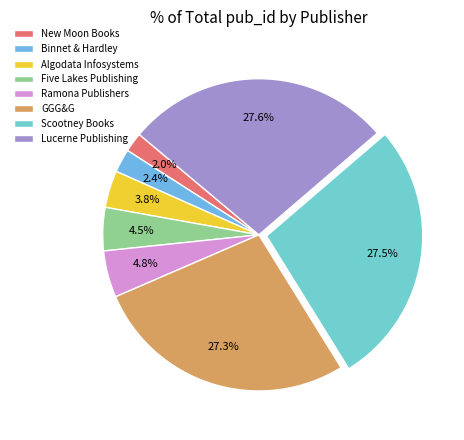

Count the number of slices in the pie.

8